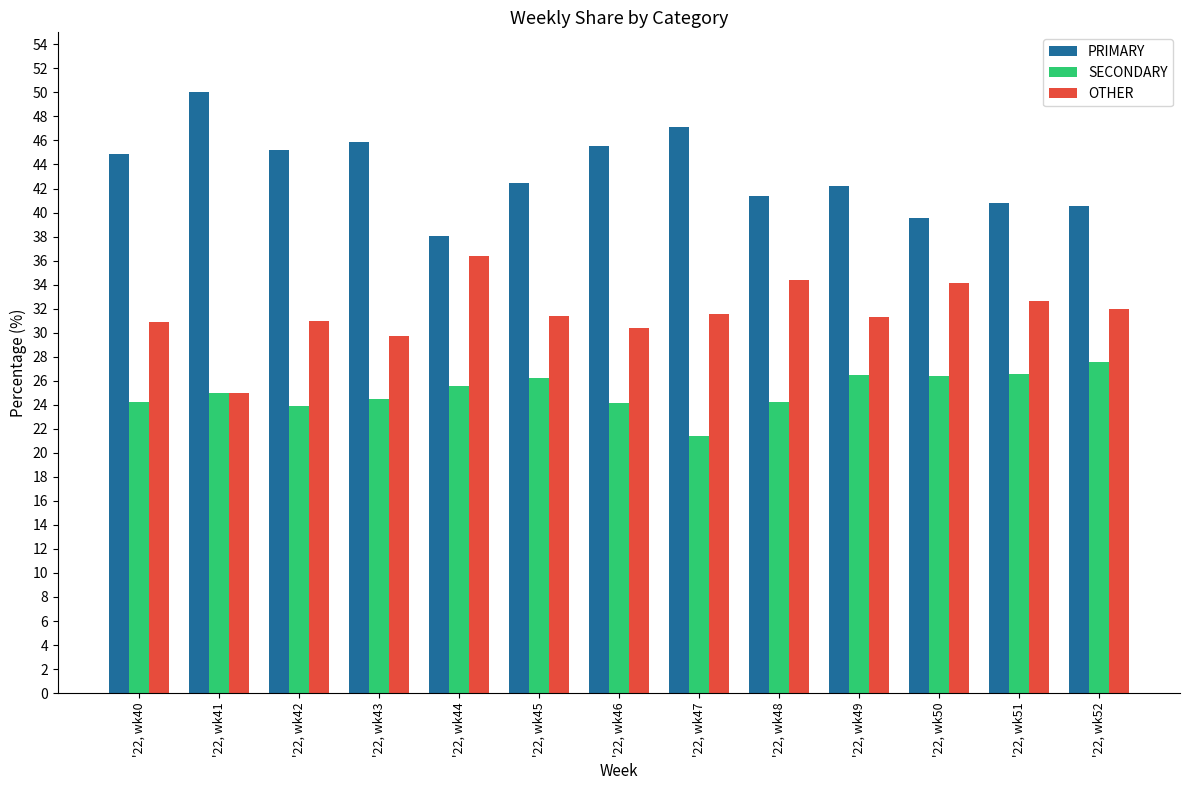

What is the value of the SECONDARY bar at the 6th from the left?

26.2